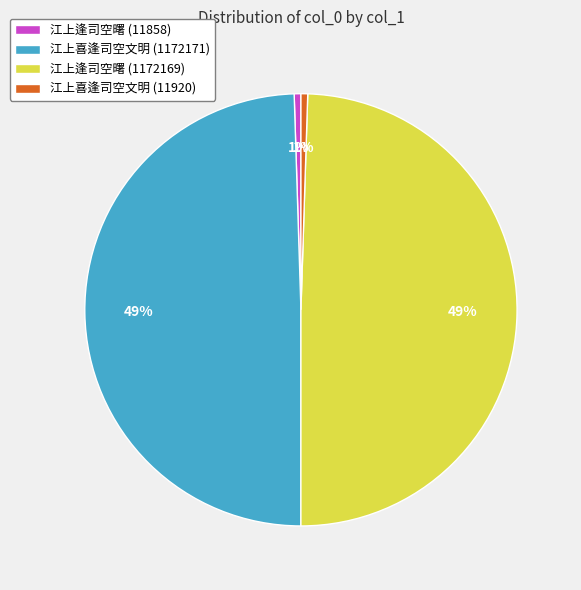

To the nearest percent, what is the combined percentage of 江上逢司空曙 (1172169) and 江上逢司空曙 (11858)?

50%